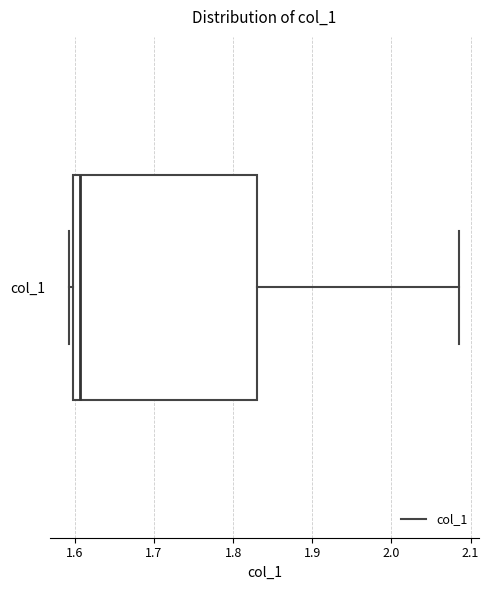

Where is the left edge of the box for col_1 on the x-axis? The values are not printed on the chart, so give them approximately, as read against the axis.

1.60